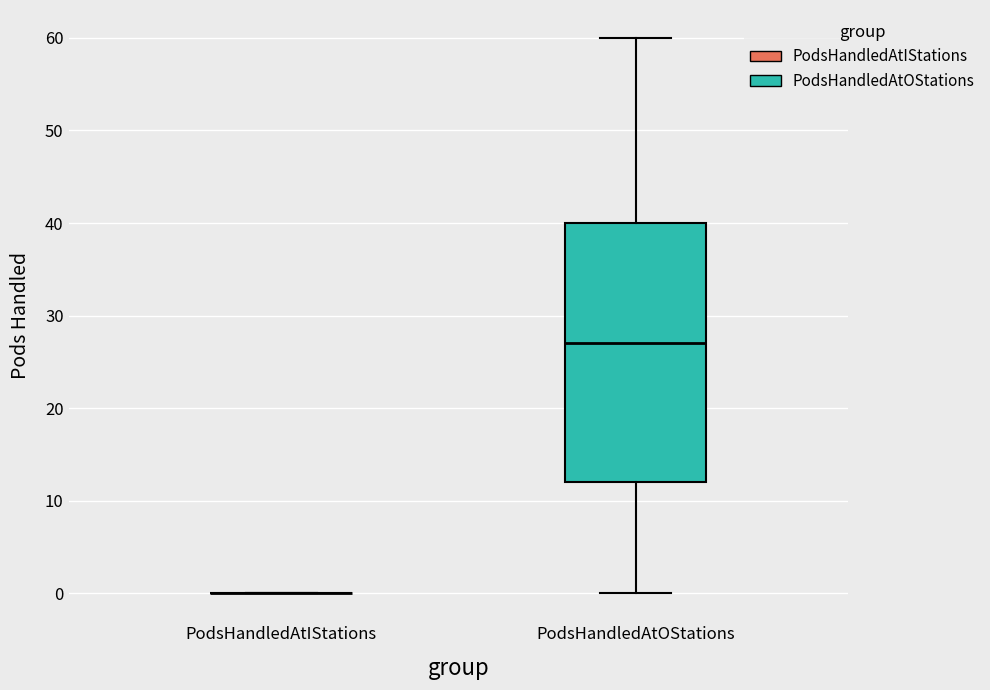

Which box is the tallest, from its lower edge to its upper edge?

PodsHandledAtOStations